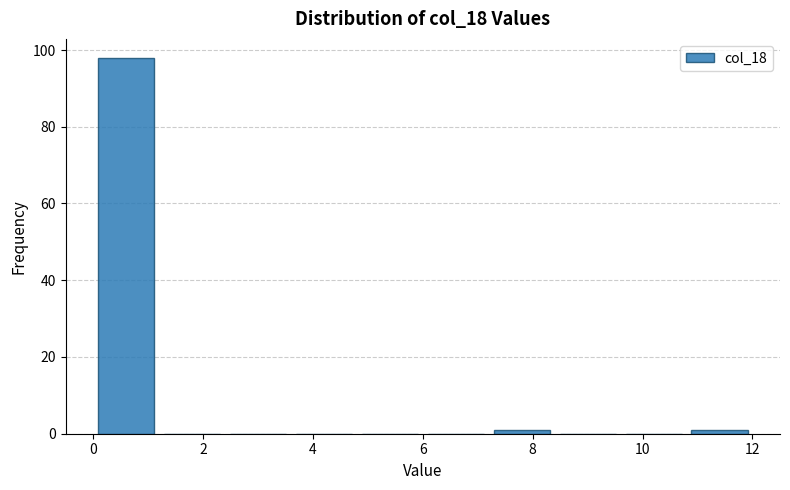

Which range on the x-axis has the tallest bar?

0.0 to 1.2